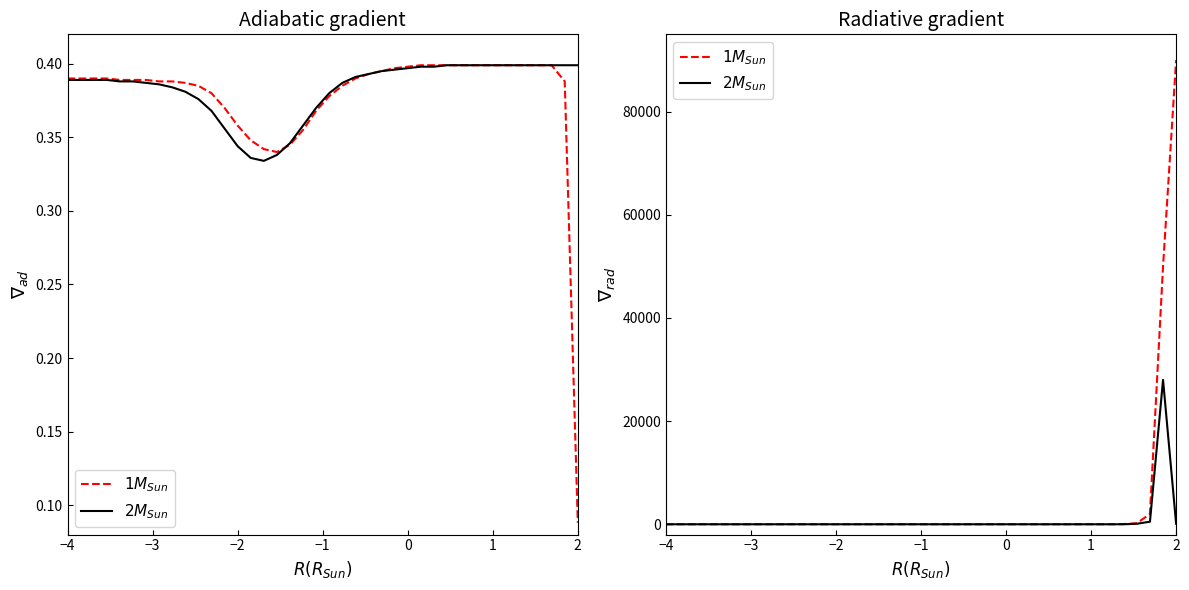

Rank the series by their maximum value, from highest to lowest.

$1M_{Sun}$, $2M_{Sun}$